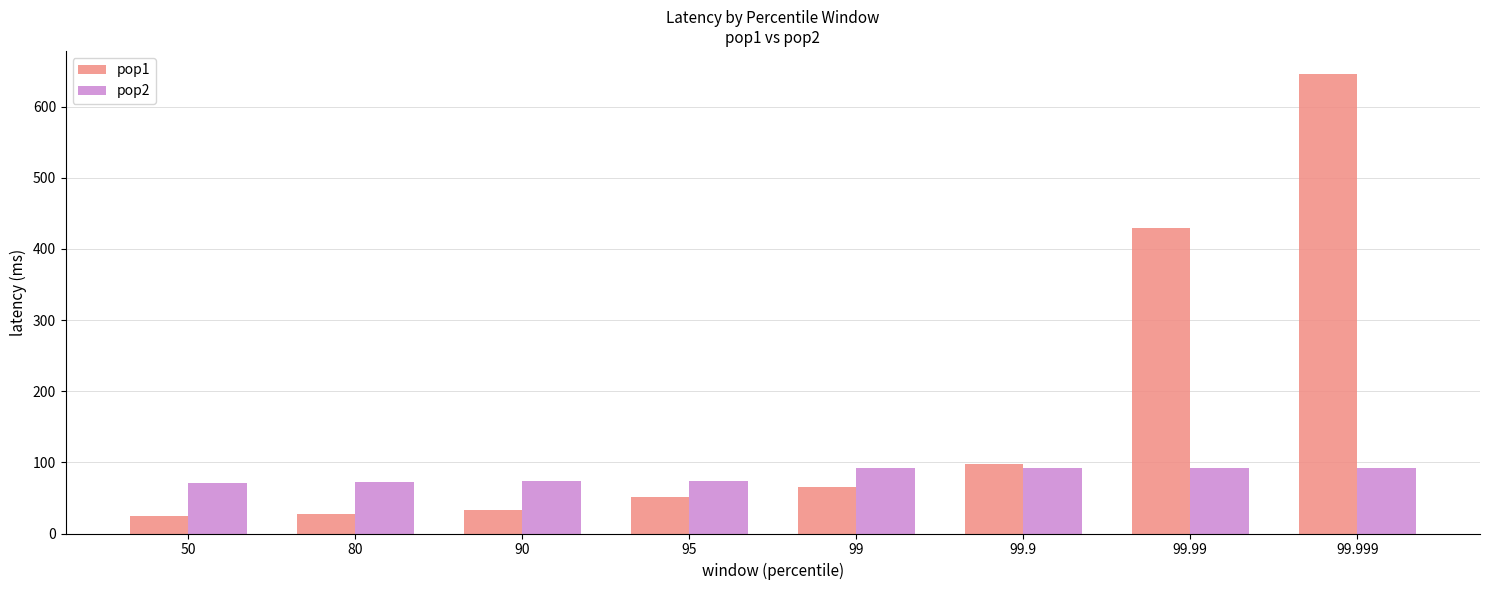

List the series in order of their peak value, highest first.

pop1, pop2